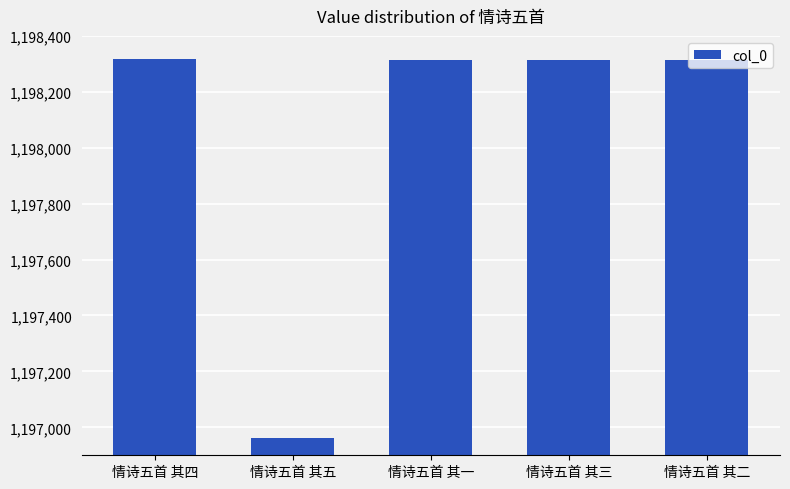

Read the value at 情诗五首 其二, to the nearest 10.

1198310